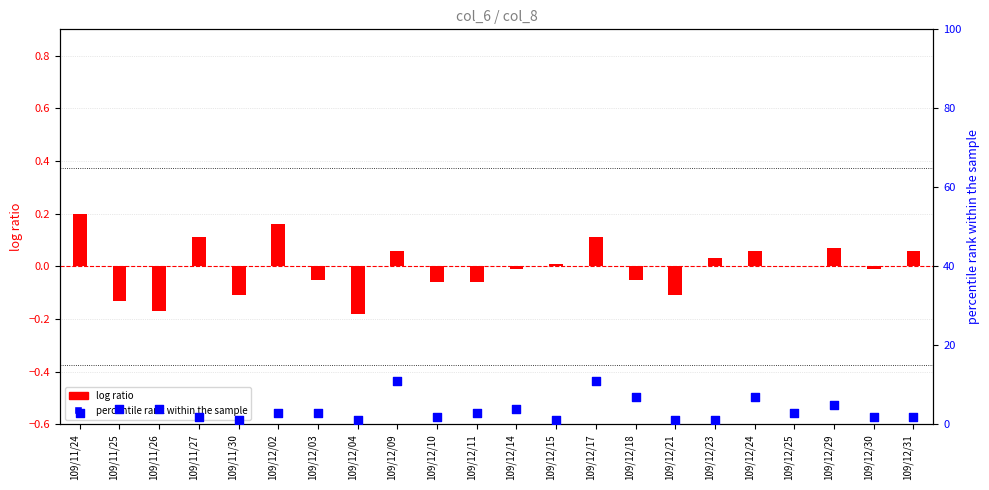

Which series contains the highest Y value?

percentile rank within the sample